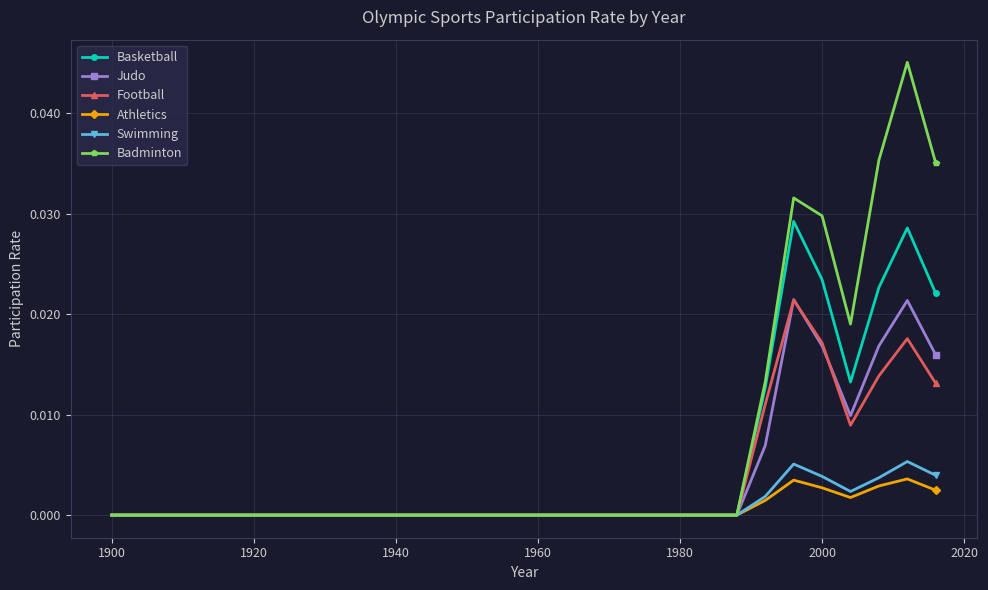

Does the chart have visible grid lines?

Yes